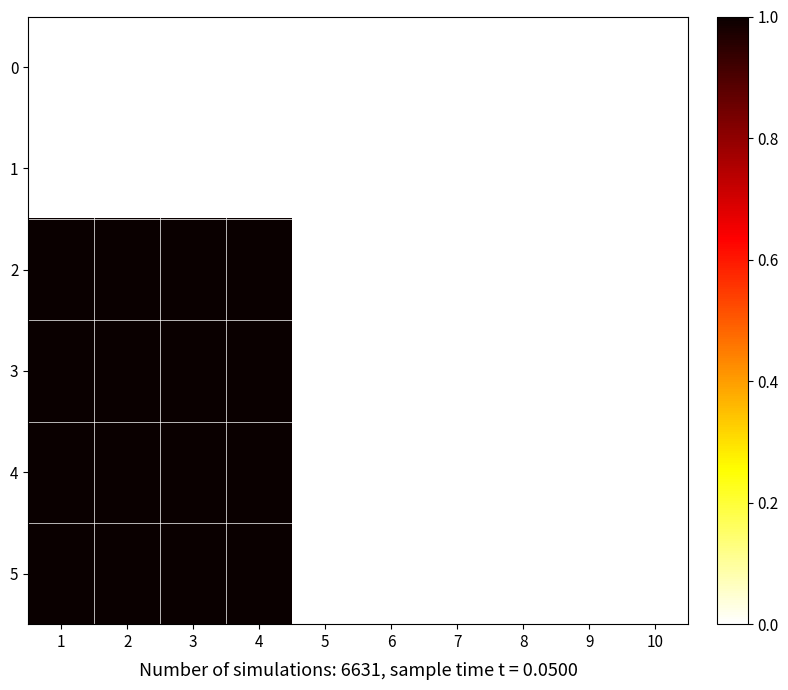

Which series changed the most between 2 and 8?

2